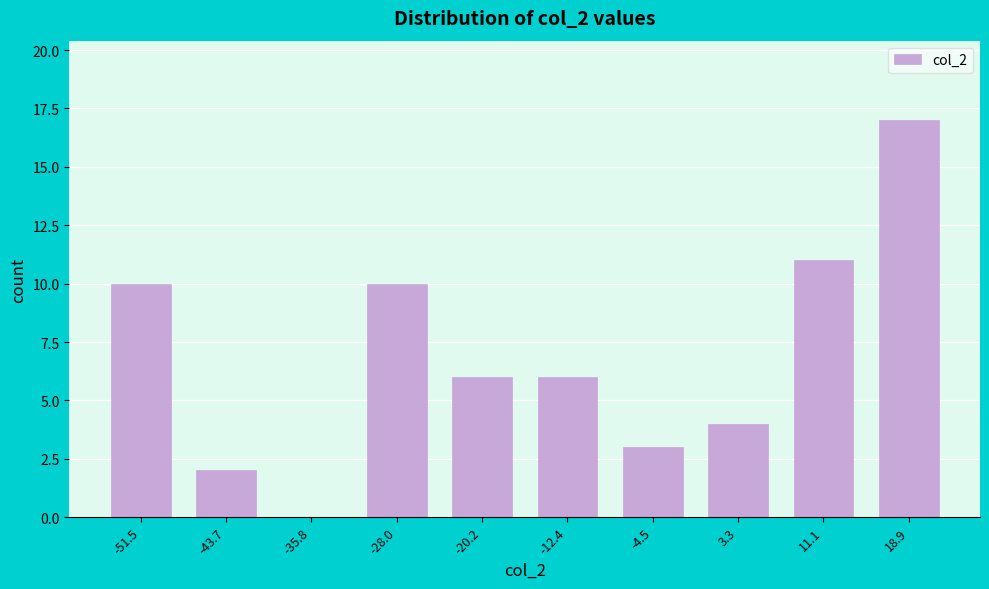

Reading left to right, transcribe all the data shown in this chart.

-51.5=10	-43.7=2	-35.8=0	-28.0=10	-20.2=6	-12.4=6	-4.5=3	3.3=4	11.1=11	18.9=17